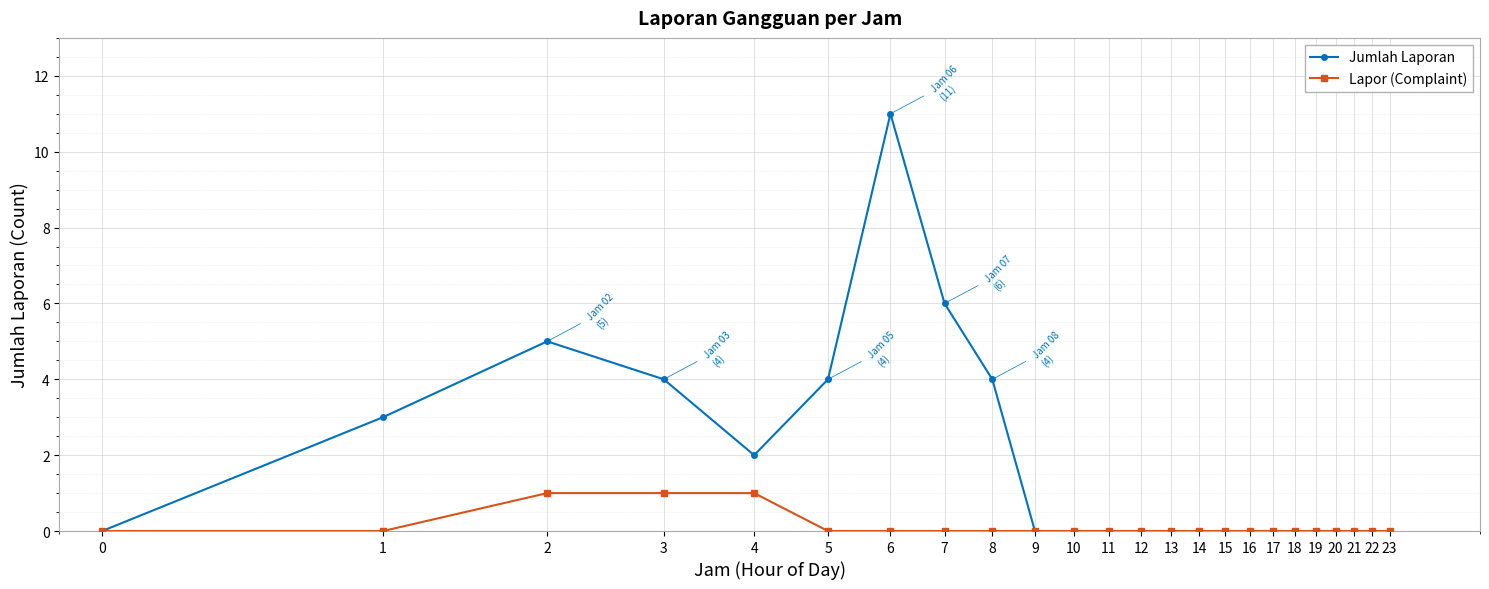

Which series has the widest spread of values?

Jumlah Laporan